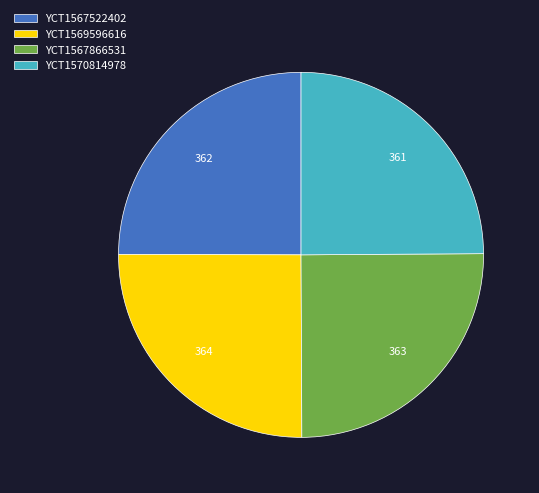

True or false: YCT1567866531 accounts for 32% of the total.

False